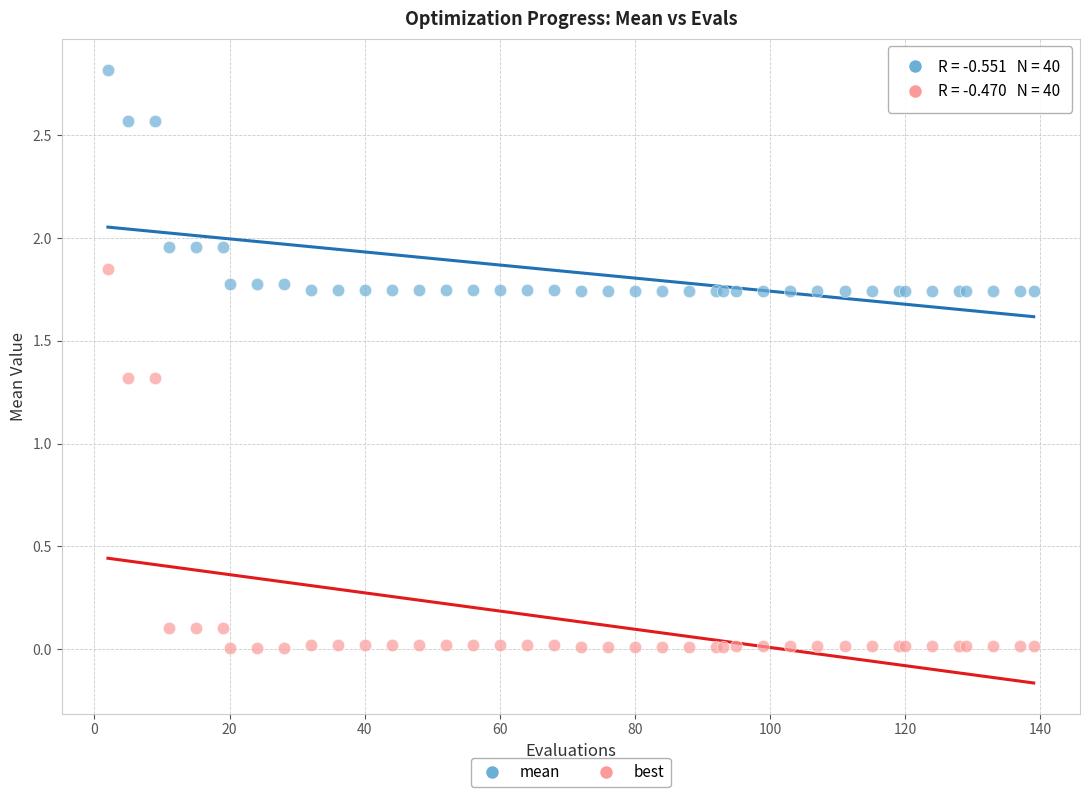

Which series reaches the minimum Y coordinate?

best